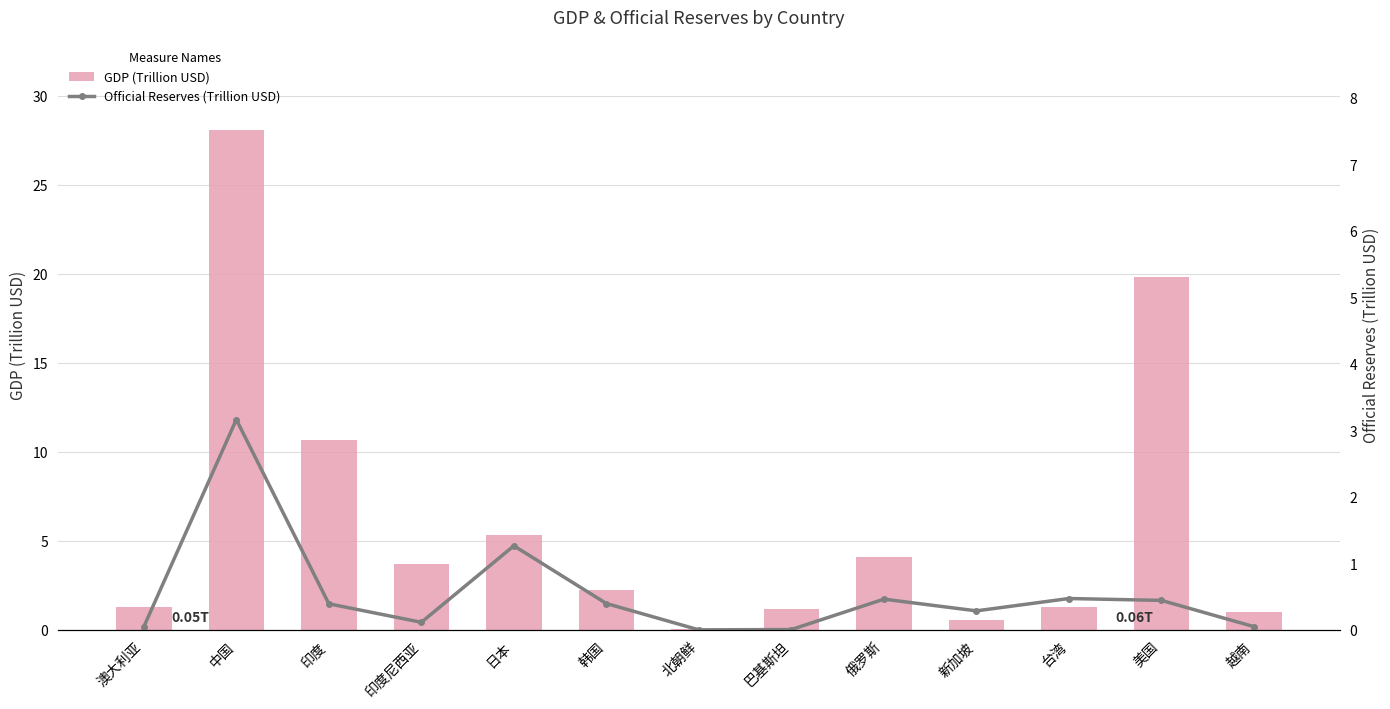

At which label does GDP (Trillion USD) first exceed 2?

中国